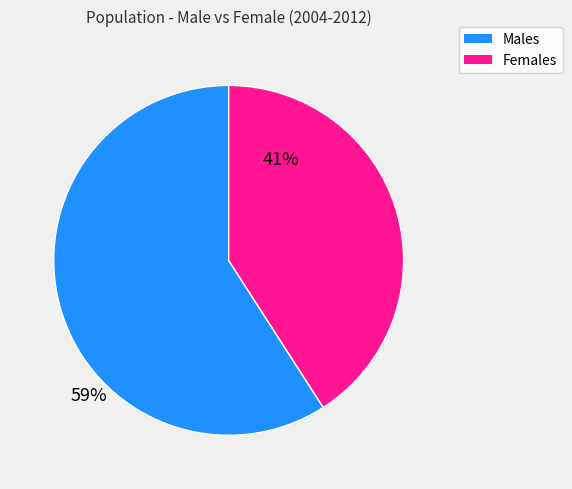

Is there any slice that represents more than half of the pie?

Yes